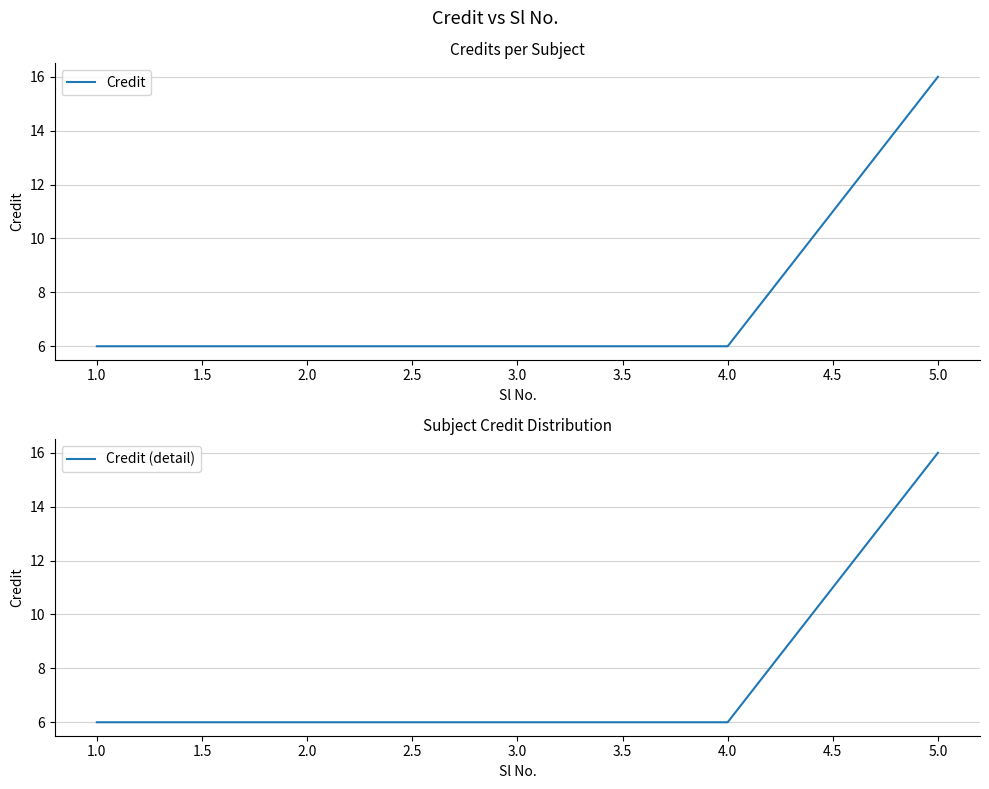

What is the sum of all Credit values?

40